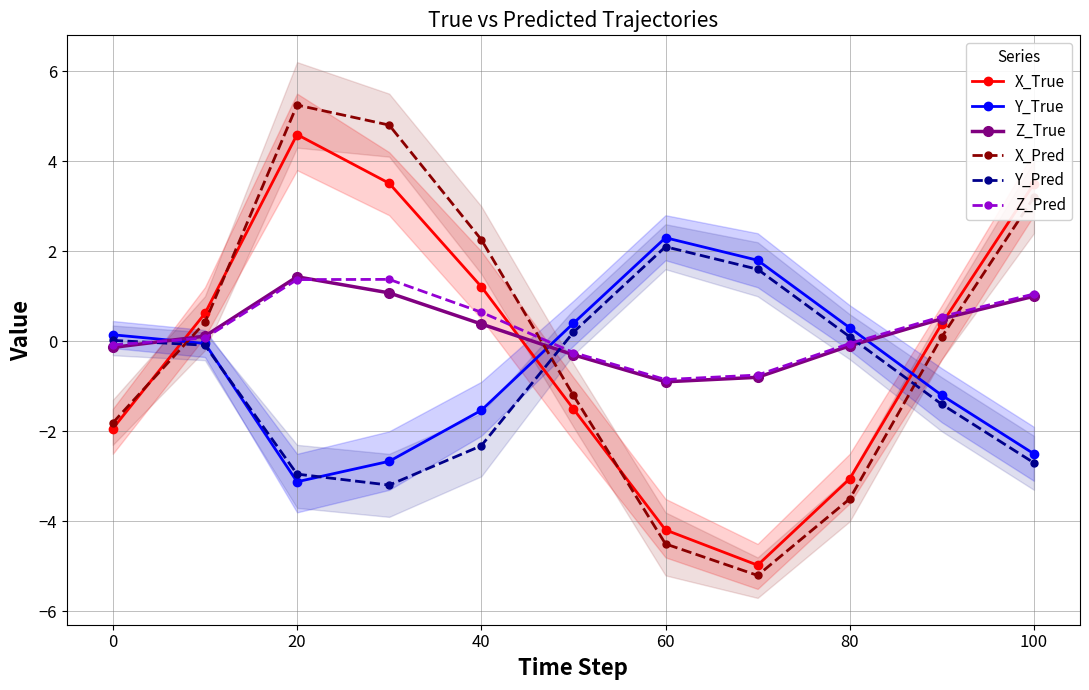

How many data points in Z_True are less than 0?

5